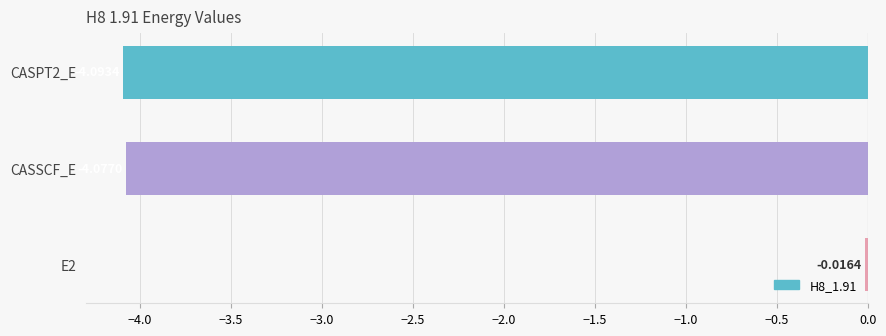

Between CASSCF_E and CASPT2_E, which is larger?

CASSCF_E